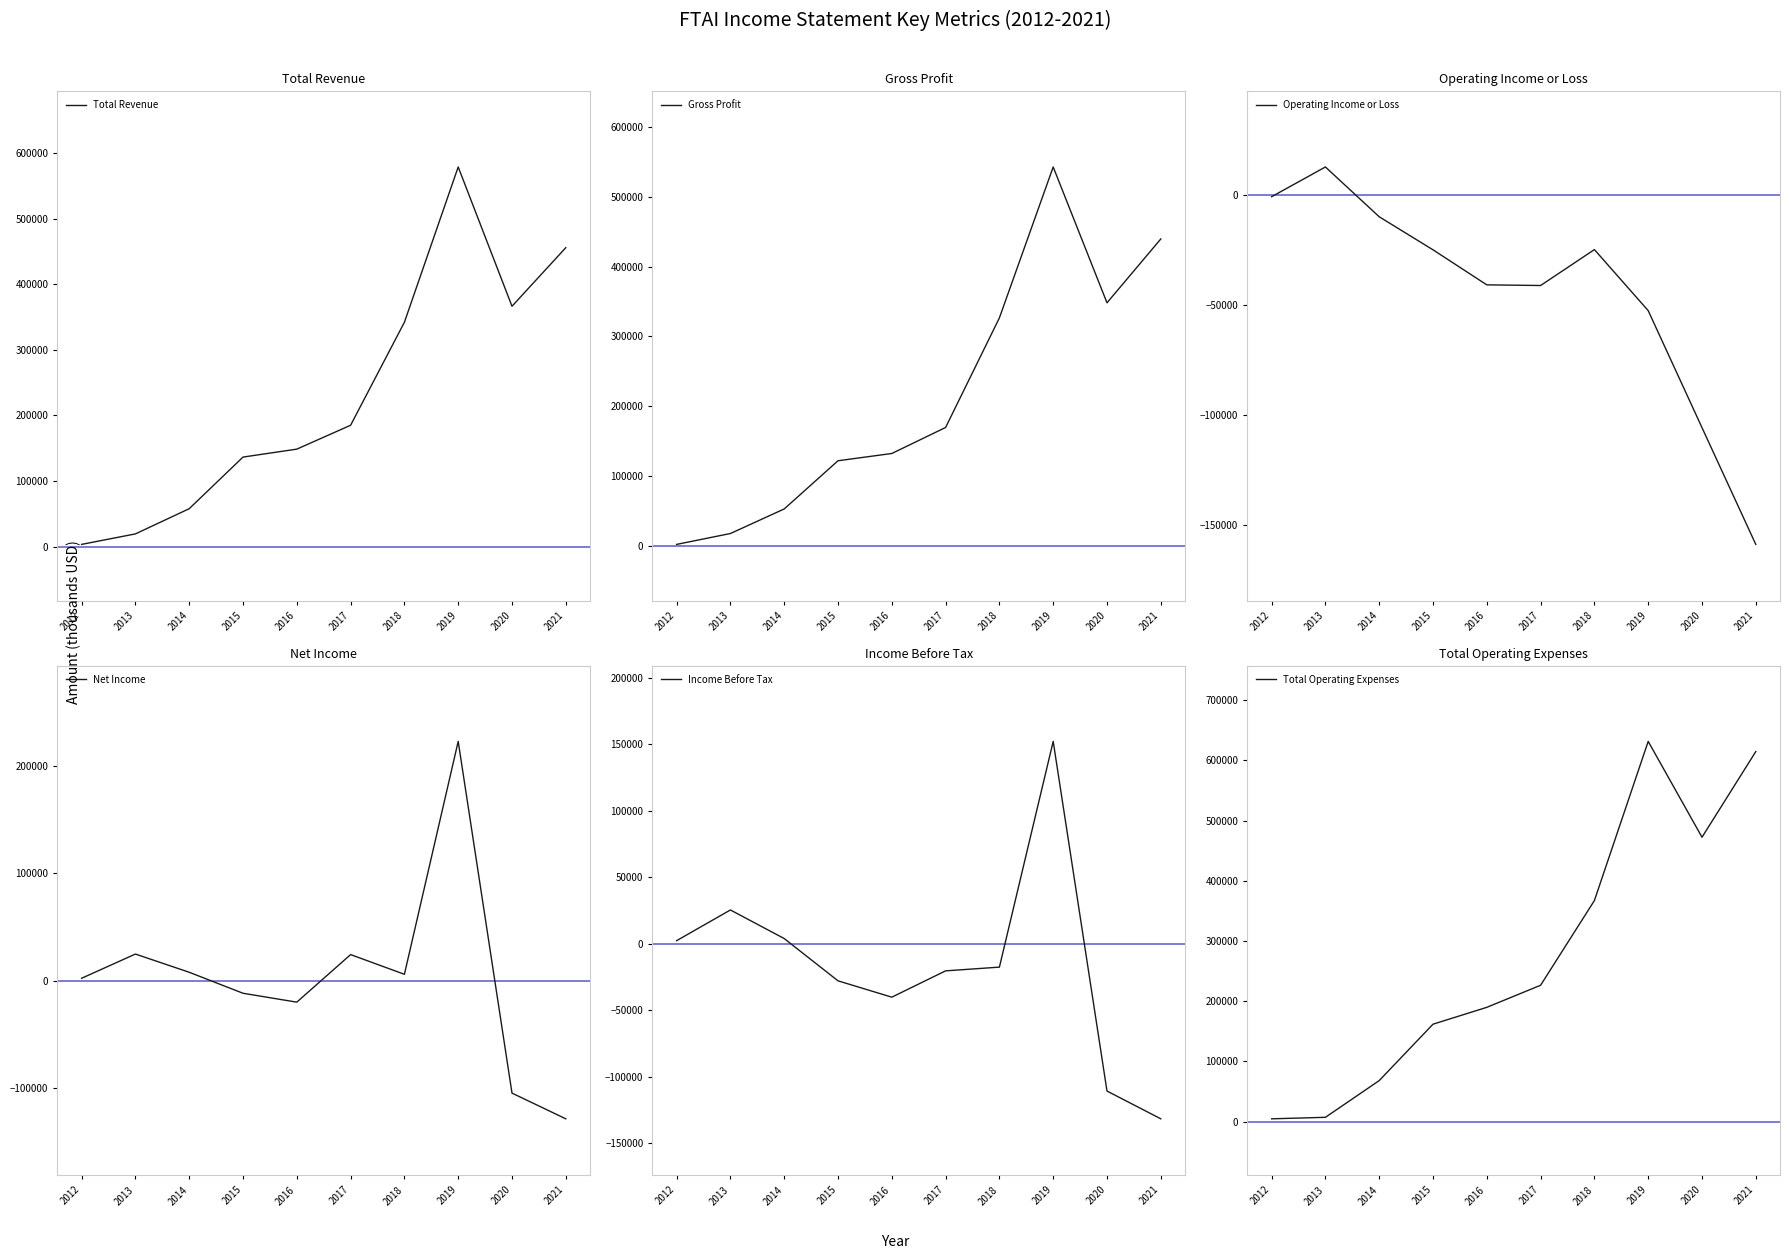

Is it true that Income Before Tax equals 3800 at 2014?

True